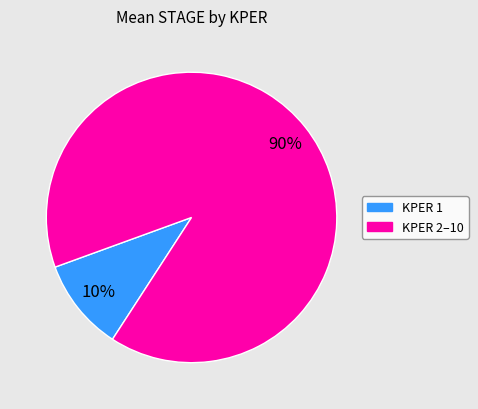

Does any single category account for the majority?

Yes